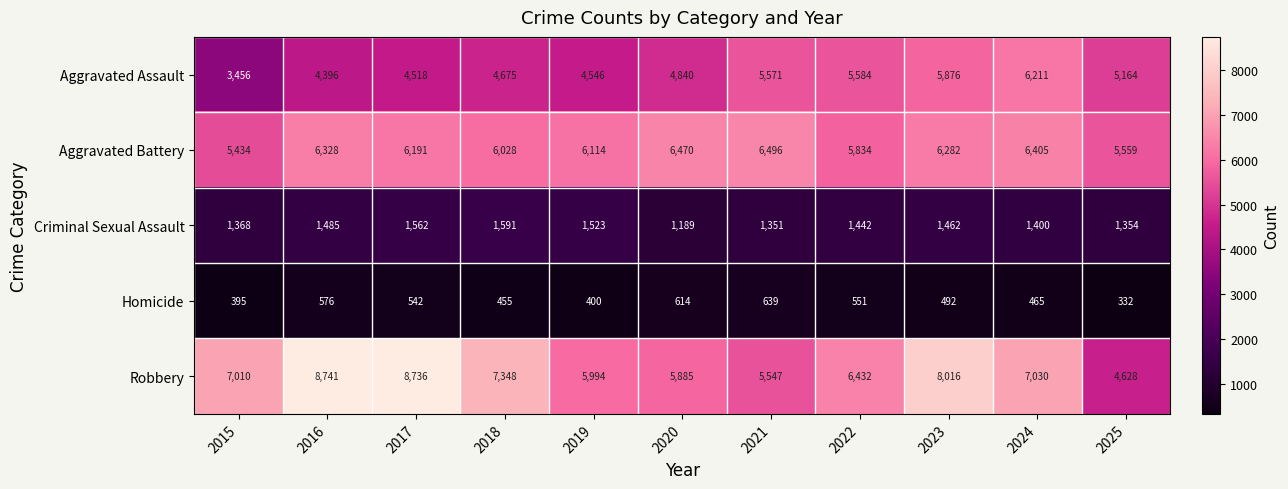

Which category has the highest value across all series?

2016